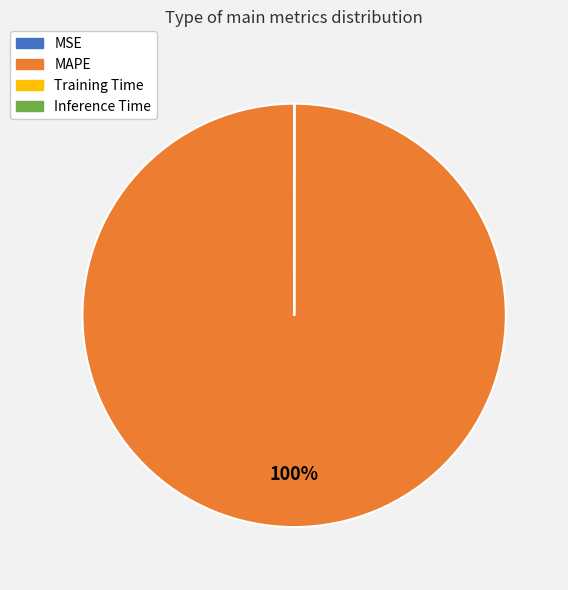

The MAPE slice represents 100% of the pie. True or false?

True